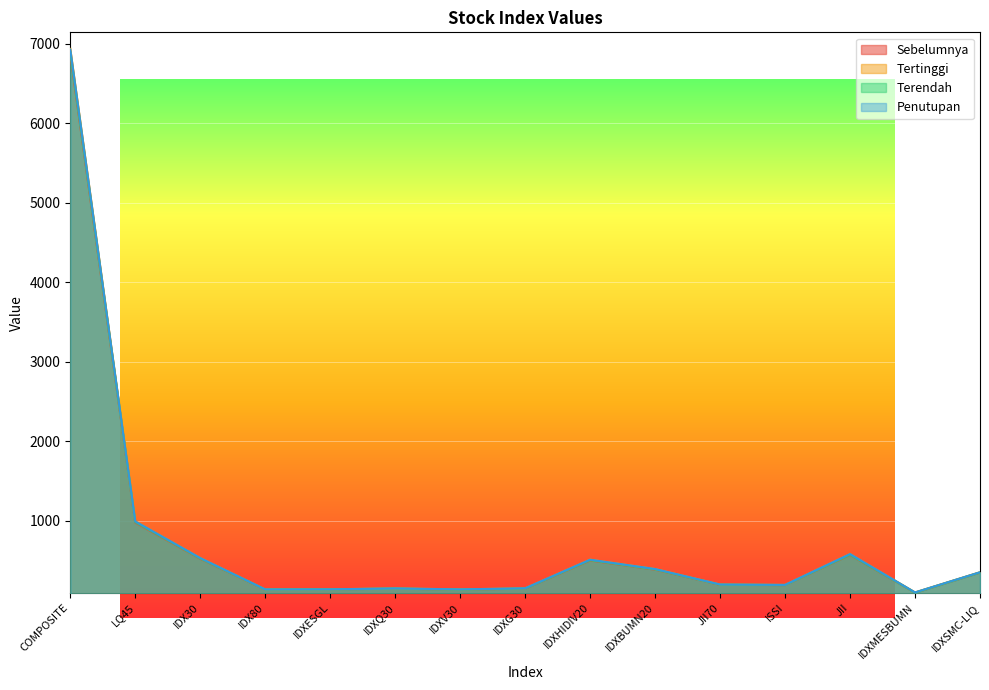

At how many categories does at least one series exceed 4889?

1